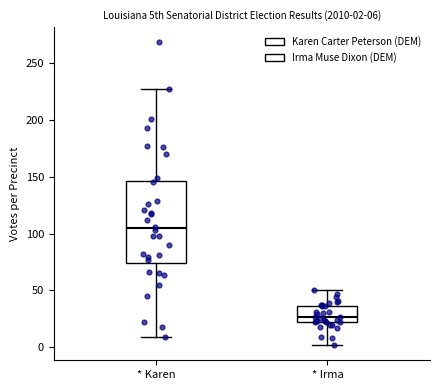

Which box has the highest median line?

* Karen